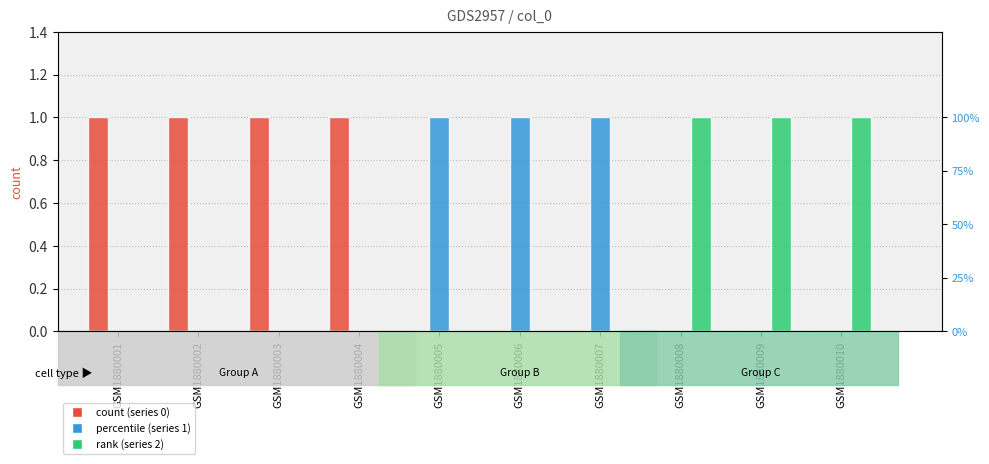

Rank the series by their maximum value, from lowest to highest.

series 0, series 1, series 2